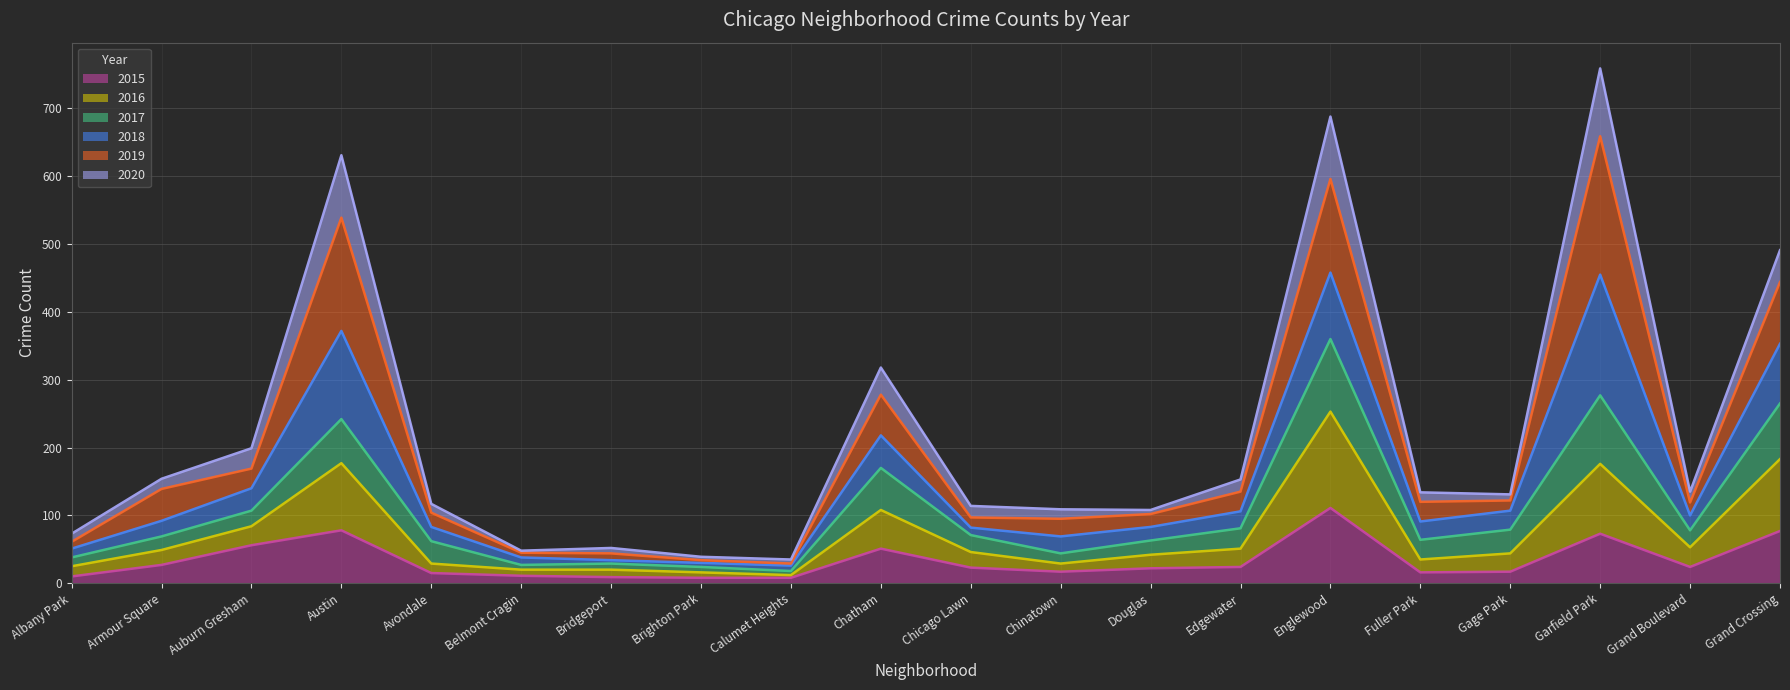

At which label does 2015 reach its peak?

Englewood